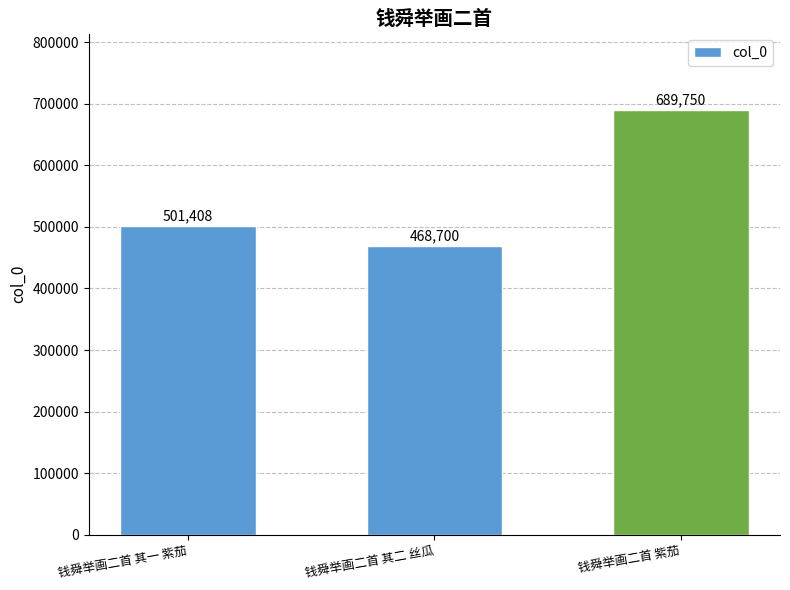

What position from the left is 钱舜举画二首 紫茄?

3